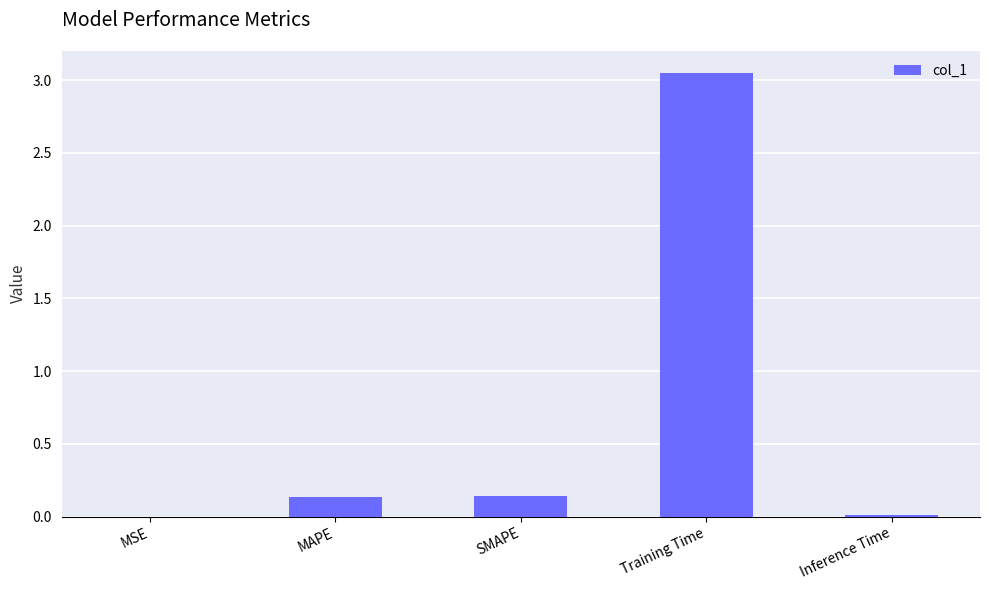

True or false: the data shows 0.0 at MSE.

True